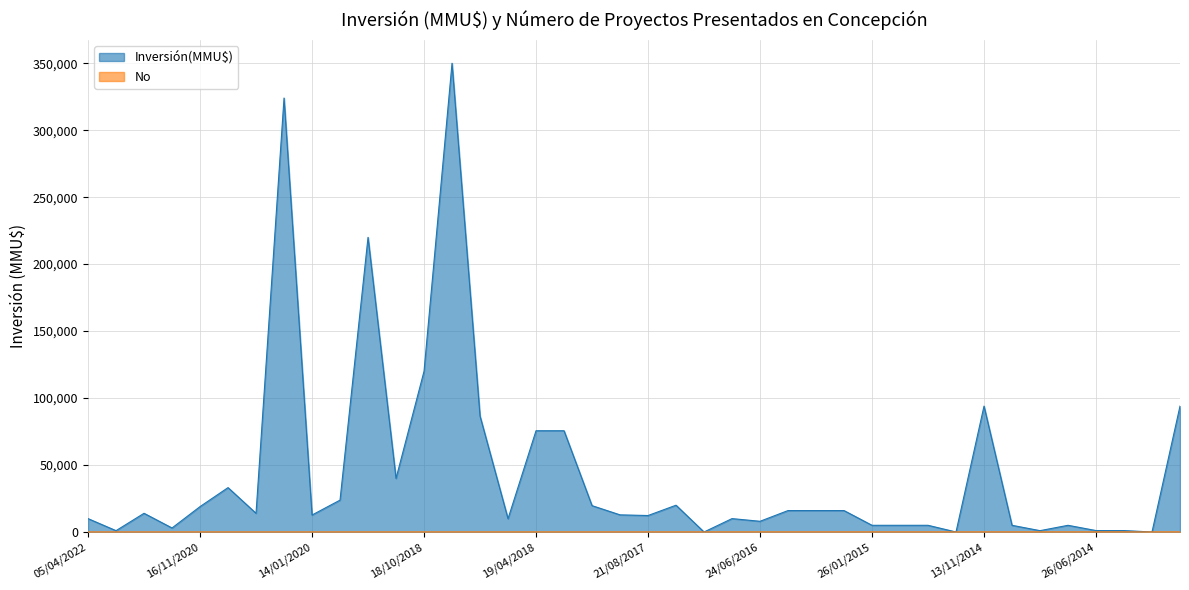

True or false: Inversión(MMU$) has a value of 16225 at 15/05/2018.

False